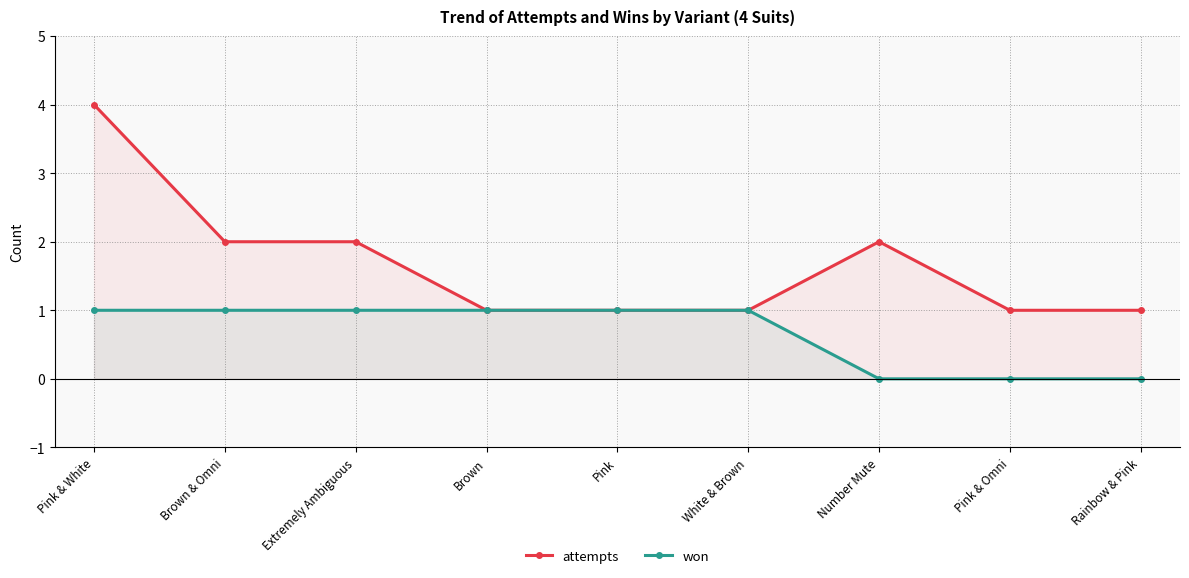

True or false: attempts has a value of 1 at Brown.

True